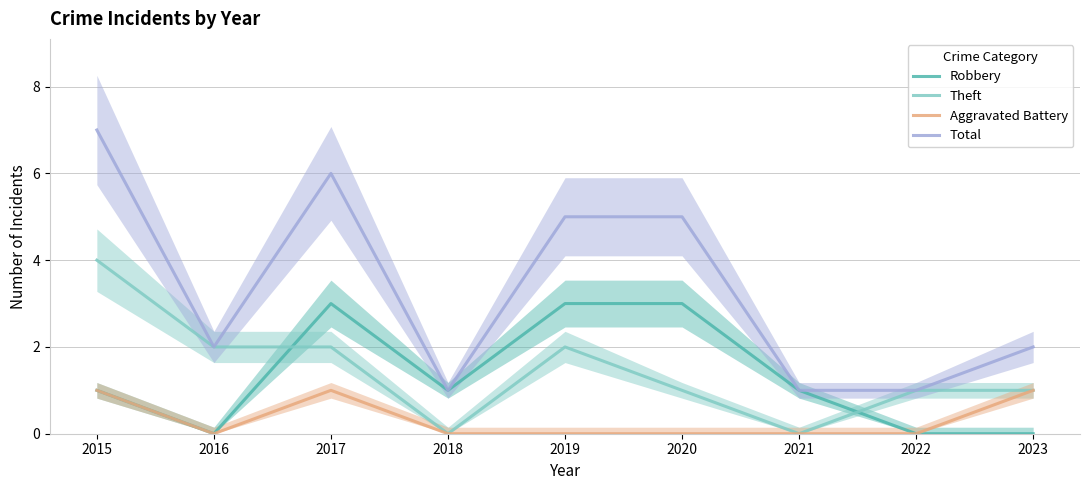

Is it true that Total equals 0 at 2023?

False